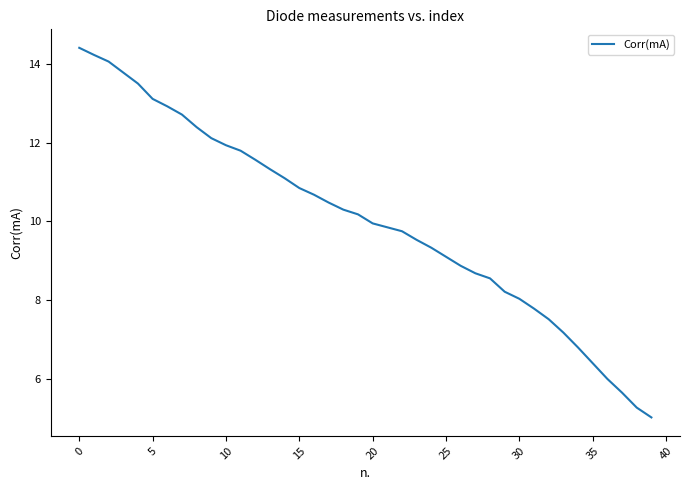

What is the maximum value shown in the chart?

14.4